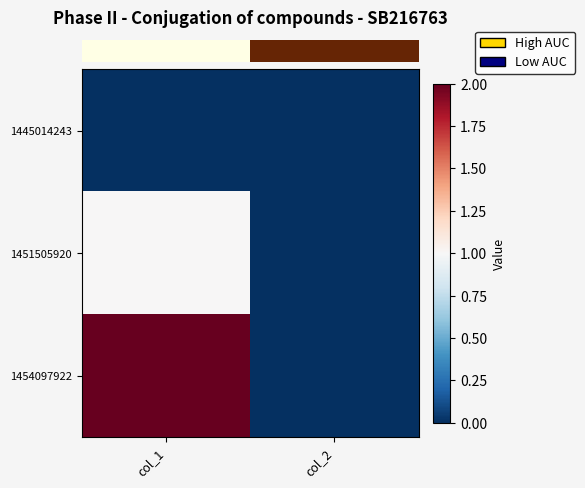

What is the maximum value shown in the chart?

2